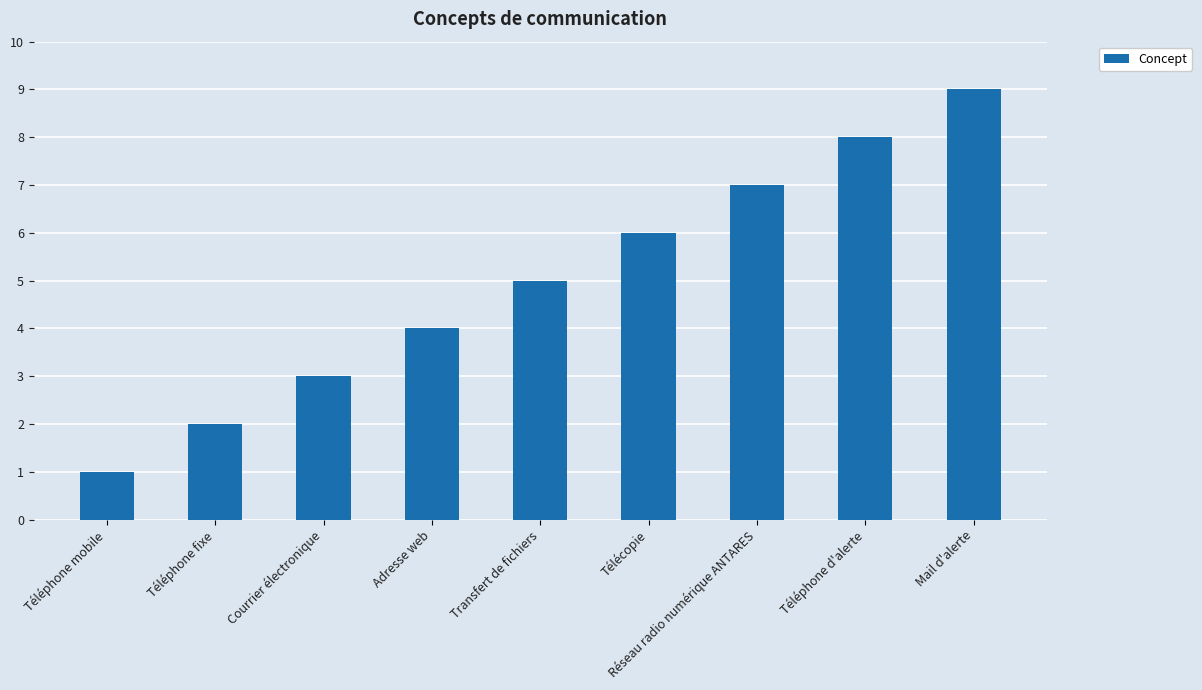

What is the maximum value shown in the chart?

9